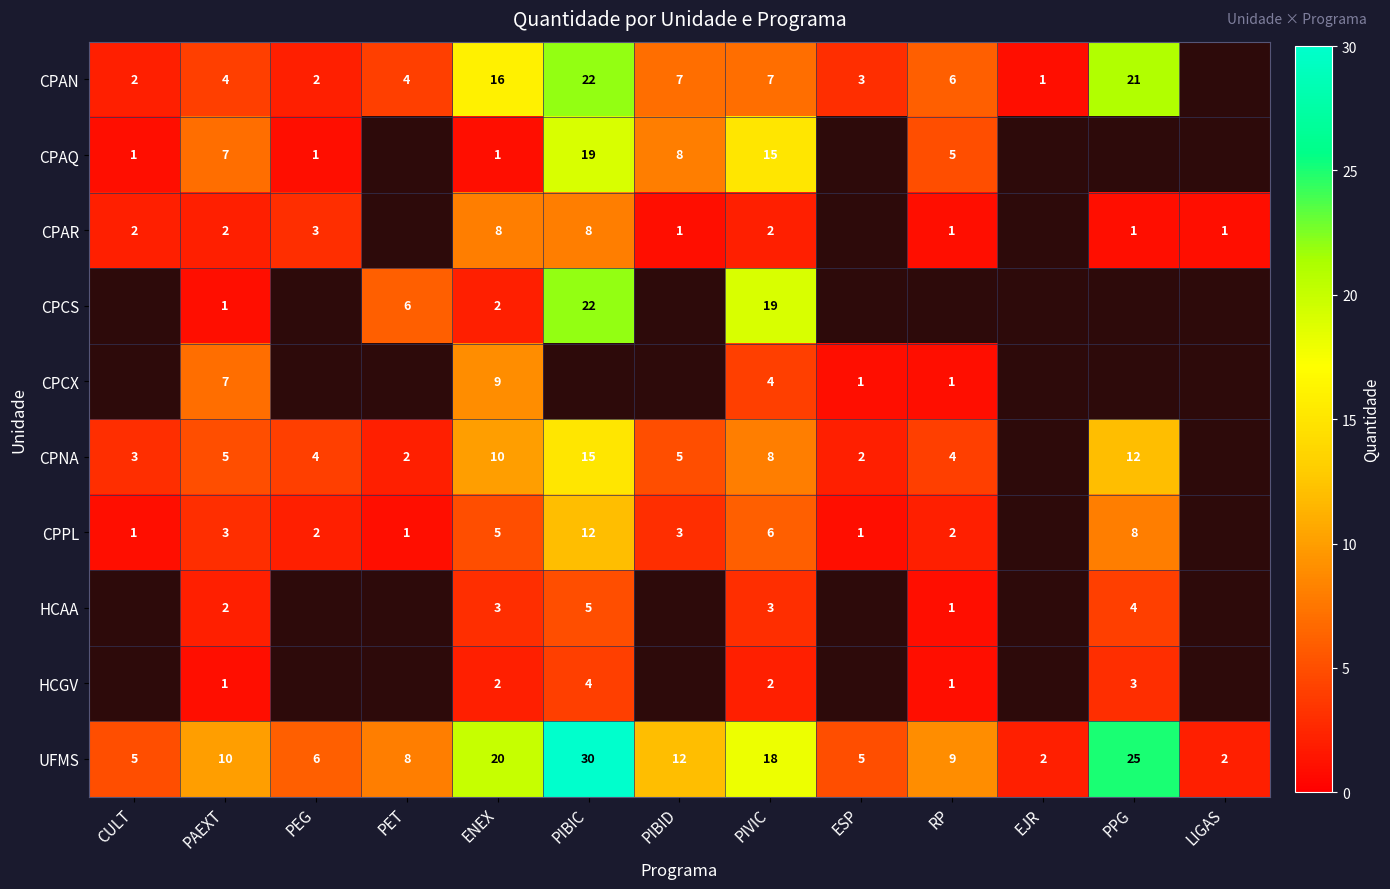

What is the sum of the CPPL values at ENEX and PIVIC?

11